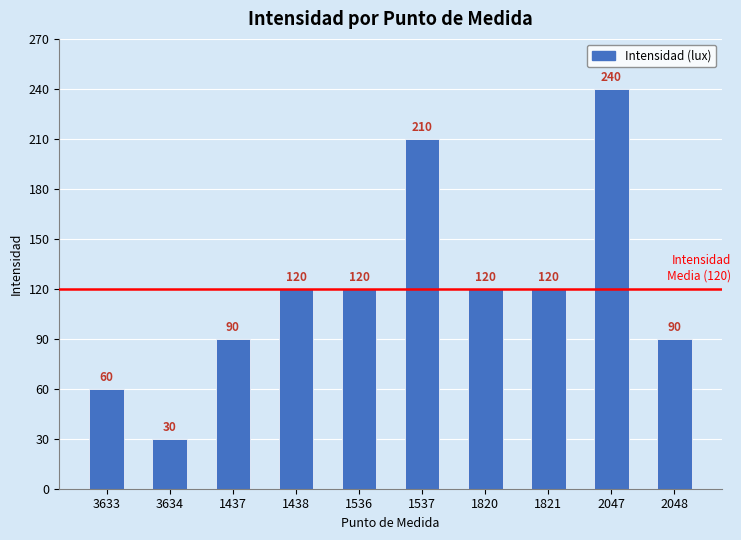

Is it true that the value at 2048 is 90?

True